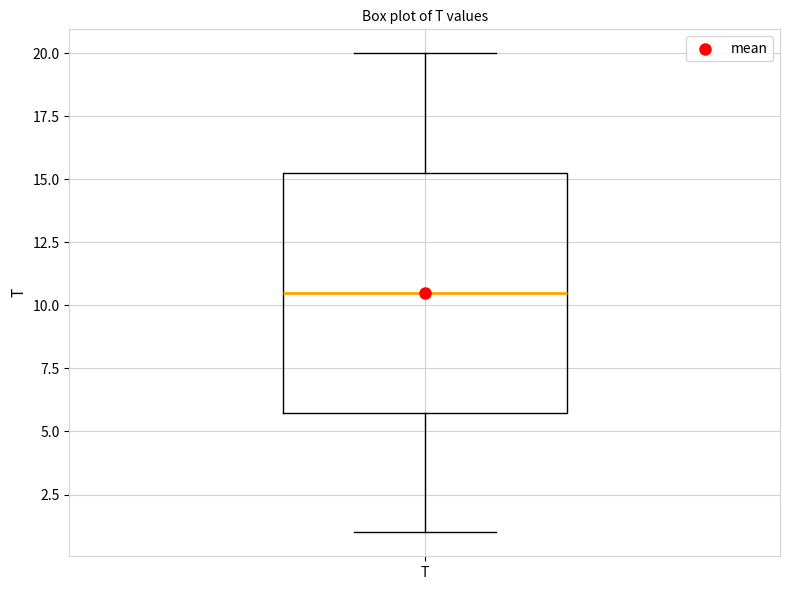

Read this box plot against the y-axis: the position of the median line, the range covered by the box, and the ends of both whiskers. The values are not printed on the chart, so give them approximately, as read against the axis.

median 10.5, box 6.0 to 15.5, whiskers 1.0 to 20.0